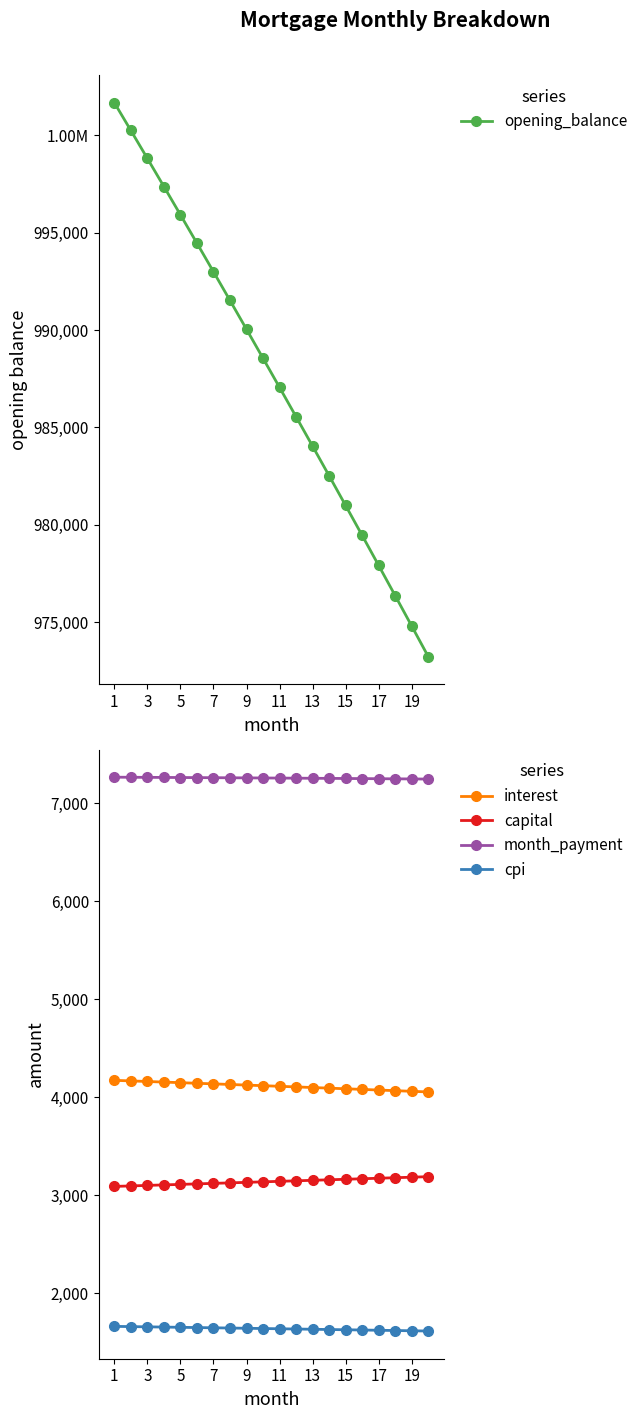

Read the cpi value at 19.

1619.4